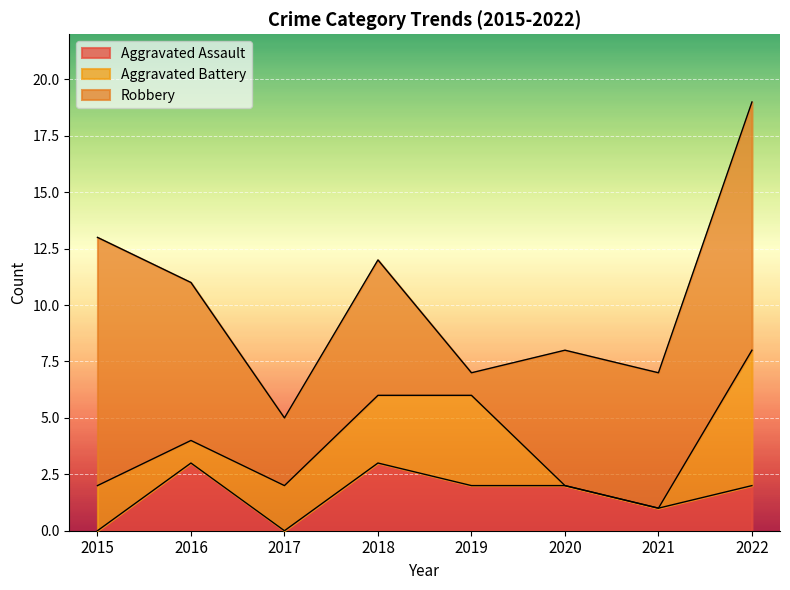

Rank the categories by Robbery value from highest to lowest.

2015, 2022, 2016, 2018, 2020, 2021, 2017, 2019